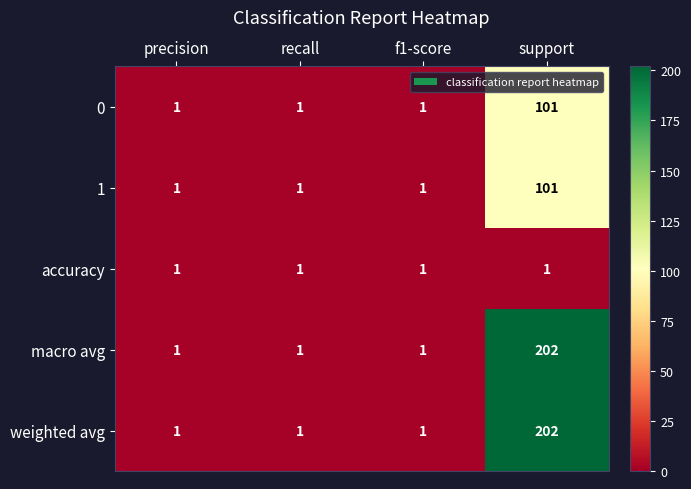

True or false: 0 has a value of 1 at precision.

True